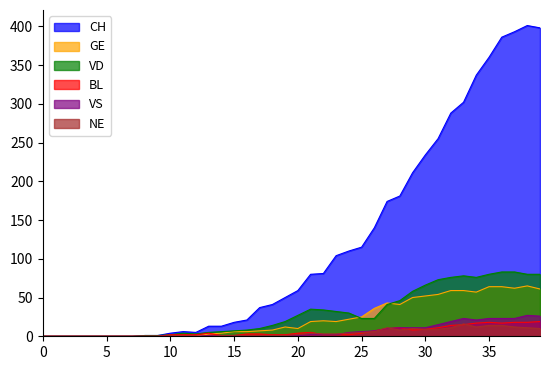

The VD series shows 27 at 20. True or false?

True